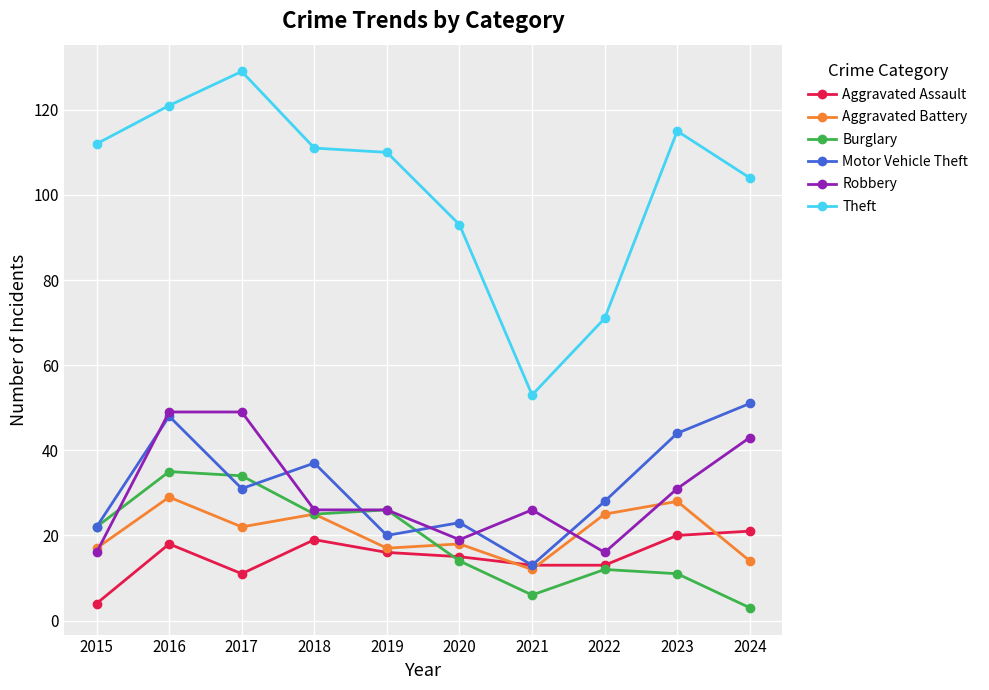

Read the Theft value at 2020.

93